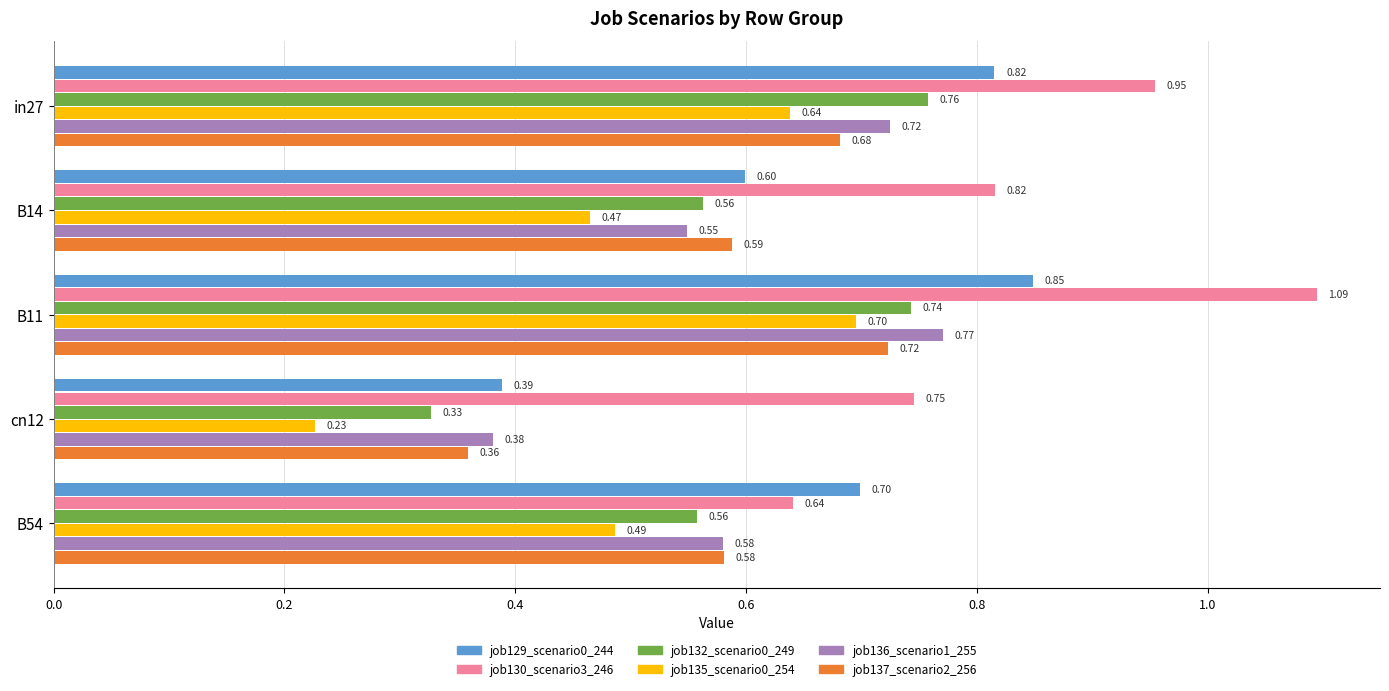

How many series are shown in this chart?

6